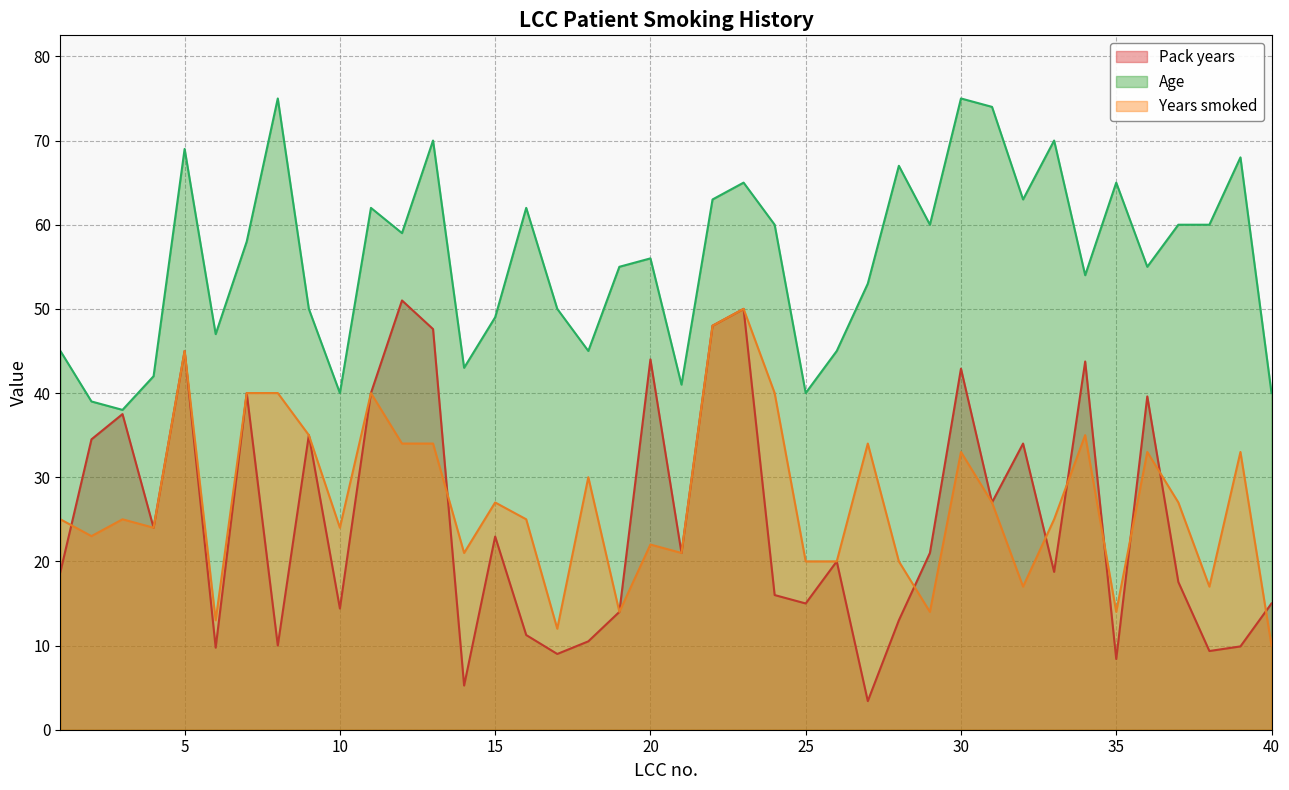

What is the average value of the Age series?

55.8